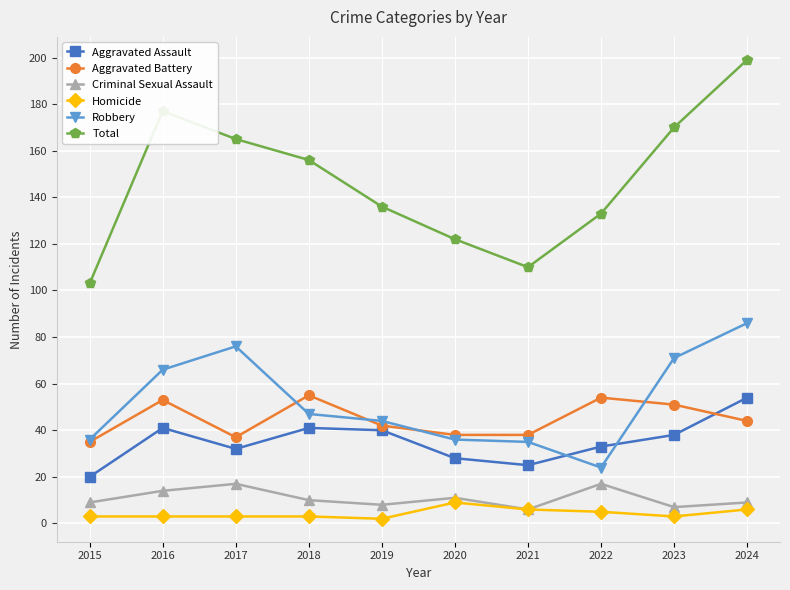

True or false: Homicide and Aggravated Battery cross at least once.

False